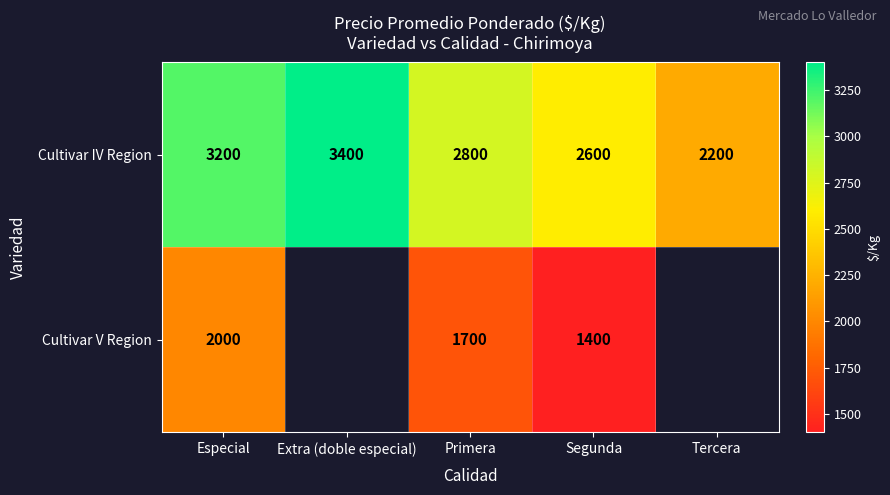

Which has a higher value, Primera or Especial?

Especial